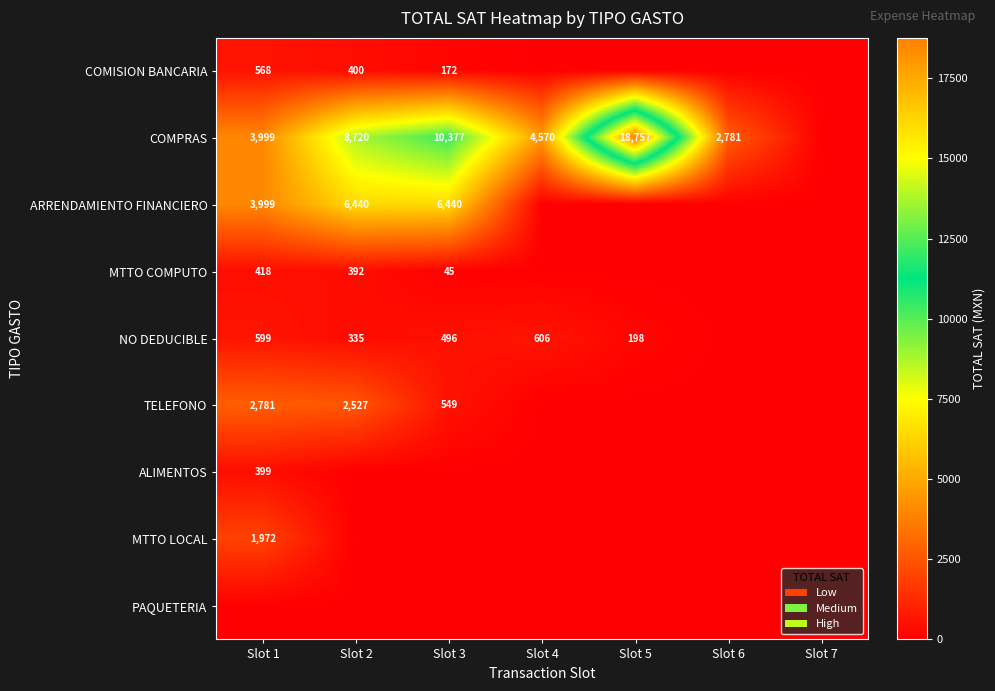

The COMPRAS series shows 2184 at Slot 1. True or false?

False